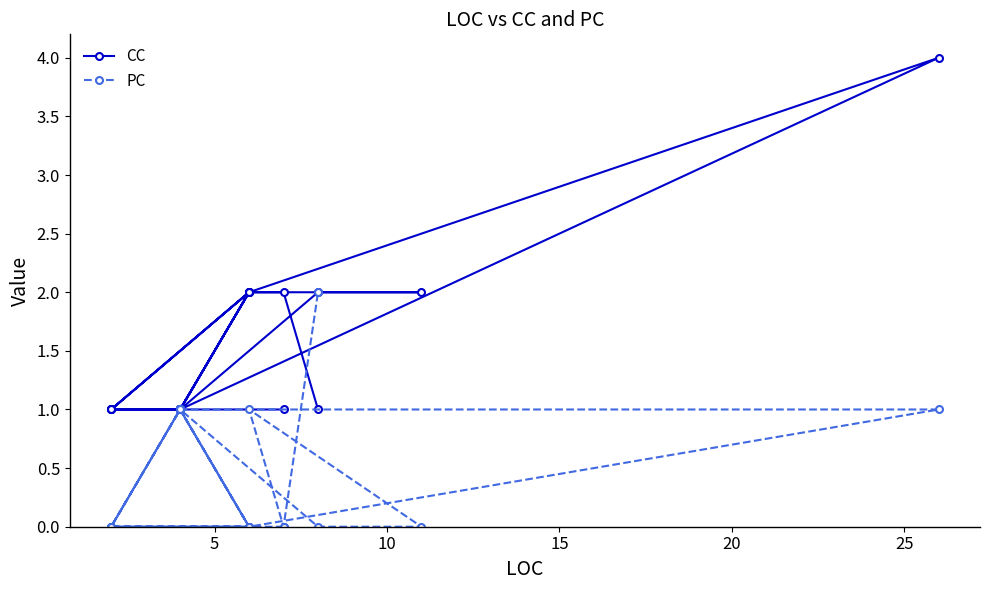

How many values in PC are above zero?

16